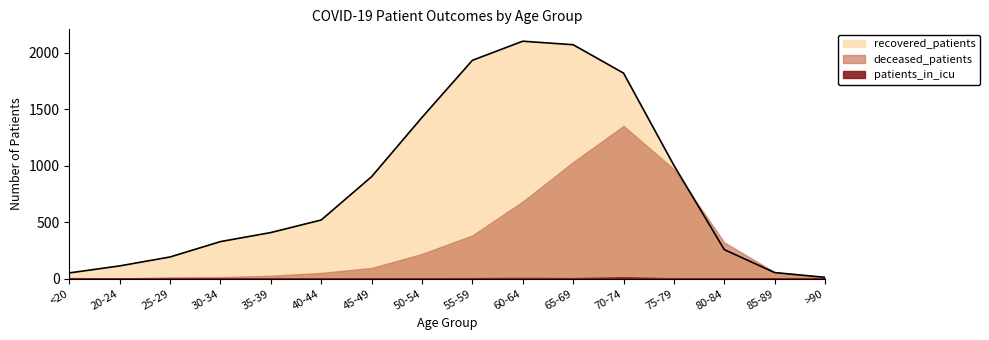

Which series has the largest range (max minus min)?

recovered_patients